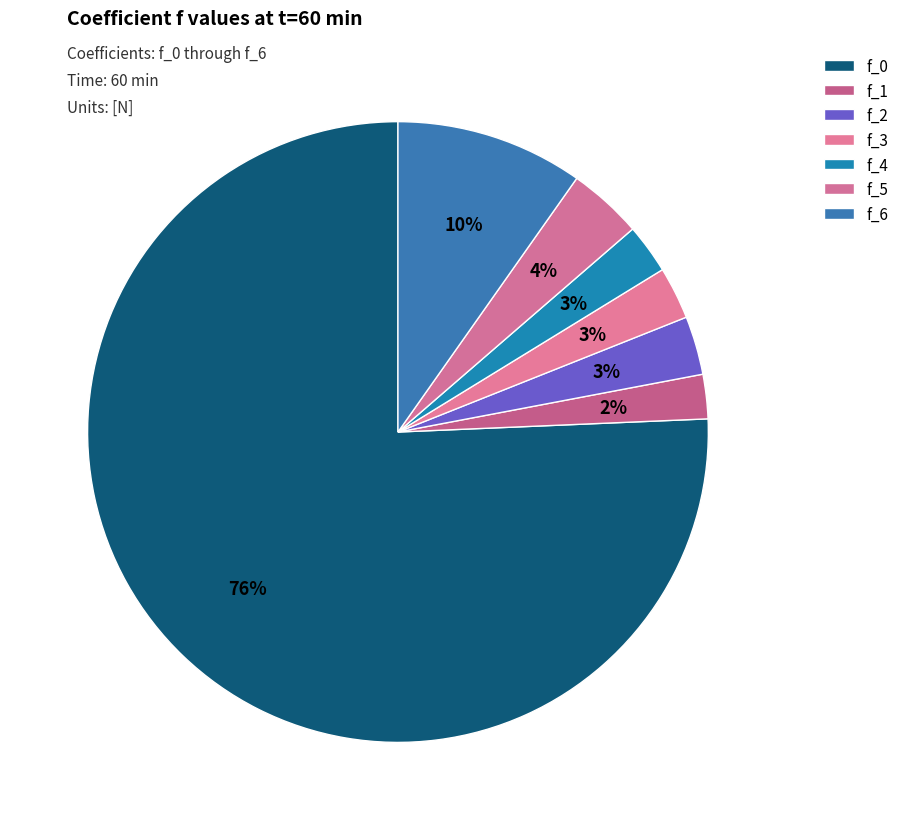

Is the sum of f_4 and f_3 greater than half?

No